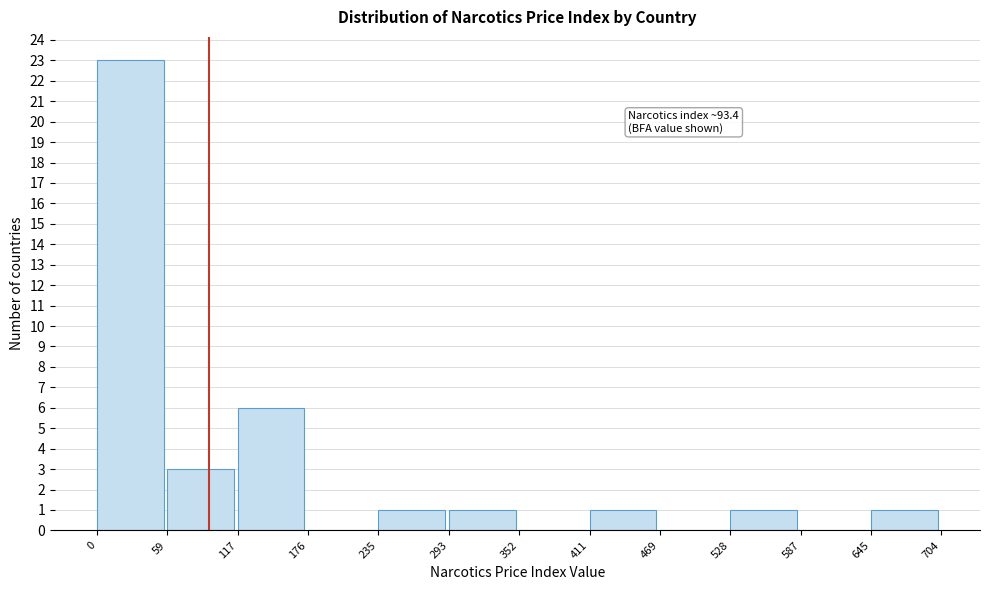

Over which range of the x-axis is the bar tallest?

0 to 59